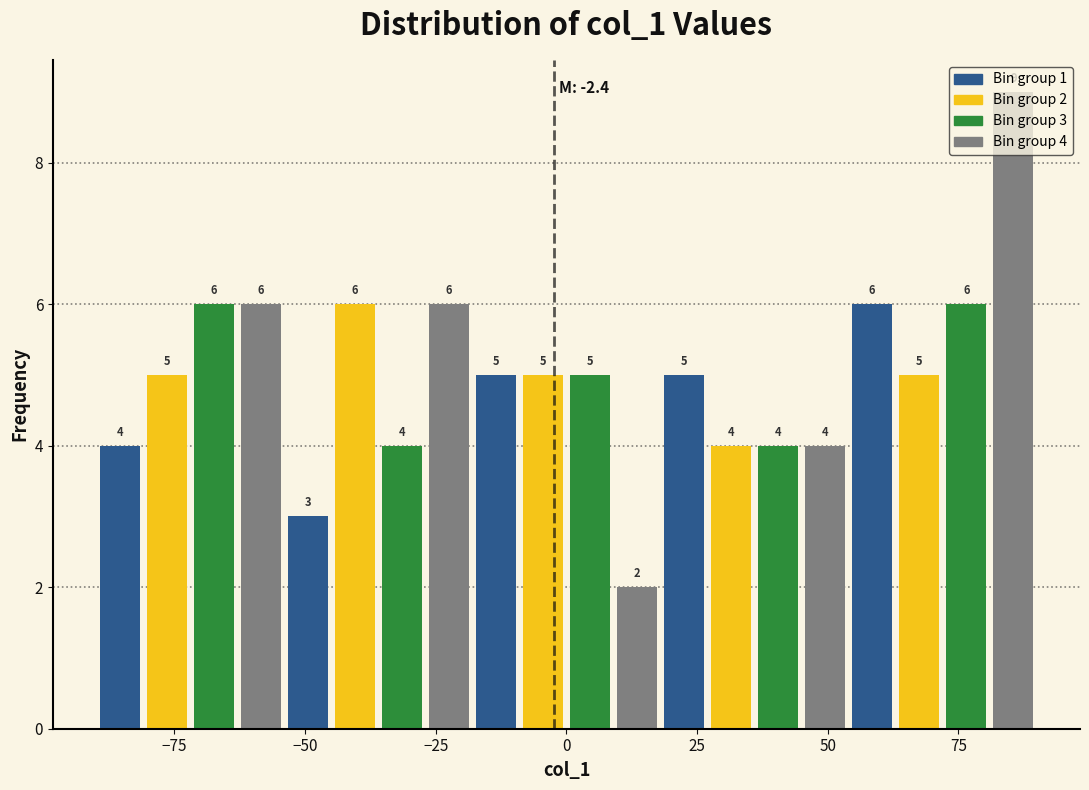

Around what value on the x-axis is the tallest bar? Give the approximate position of its centre, as read against the axis.

85